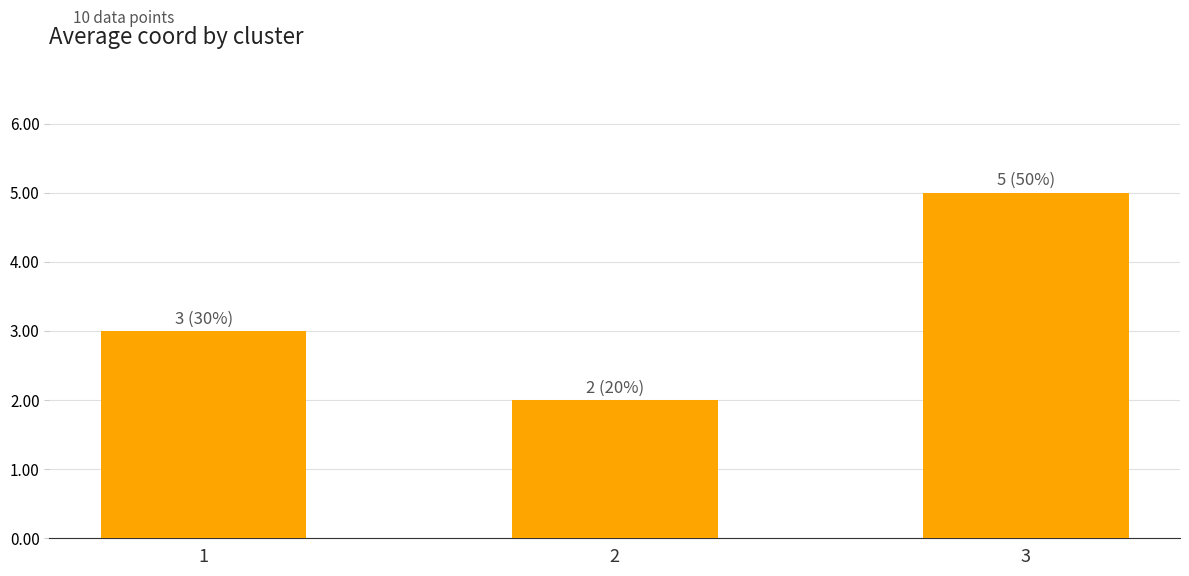

Where is the data nearest to the value 3?

1